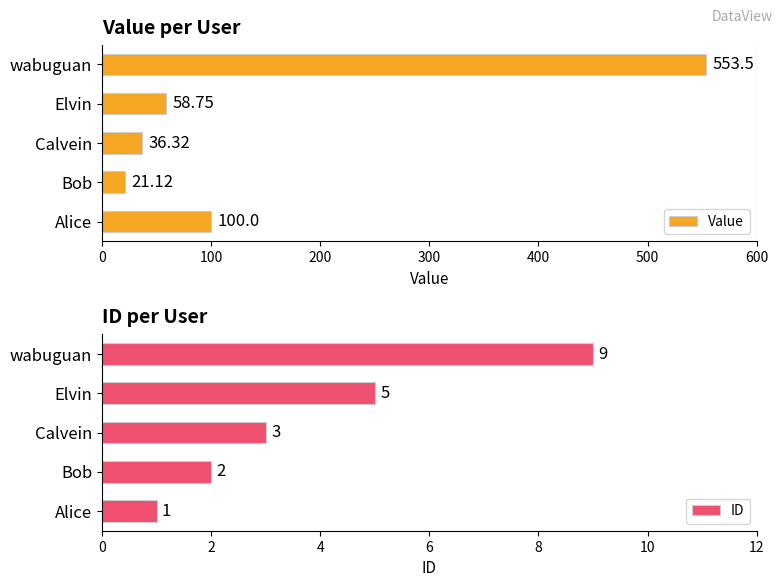

What is the lowest value of the ID series?

1